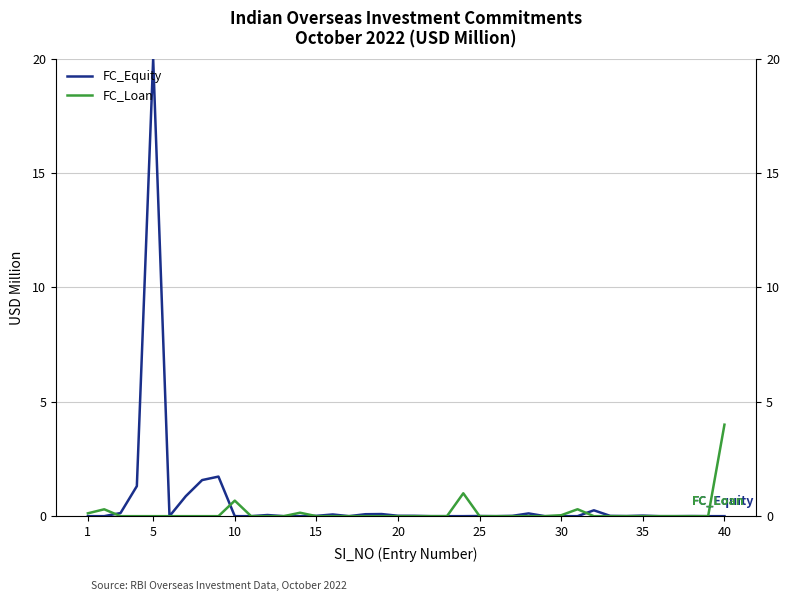

Is it true that FC_Equity equals 11.0 at 13?

False